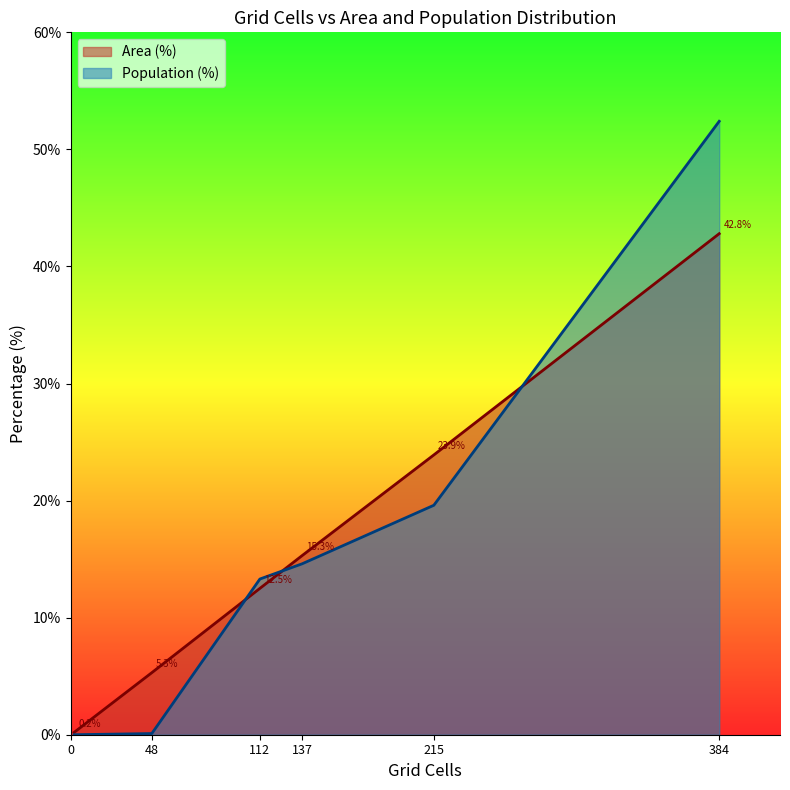

What is the maximum value shown in the chart?

52.4